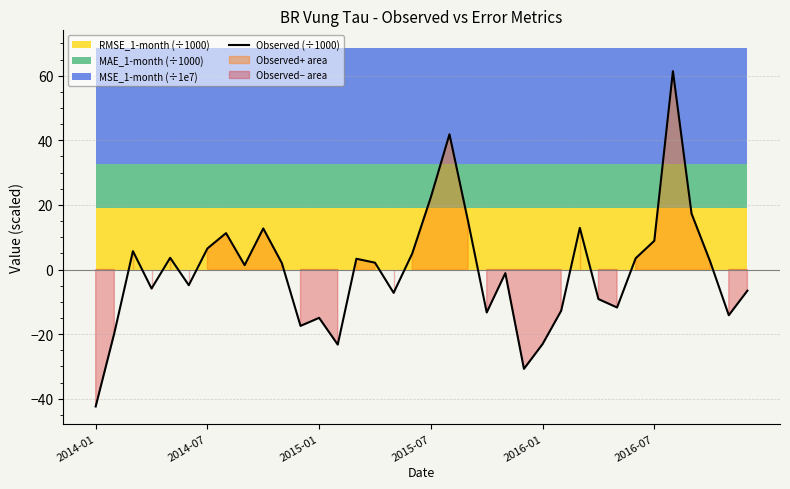

True or false: there are more than 2 points higher than both neighbors.

True